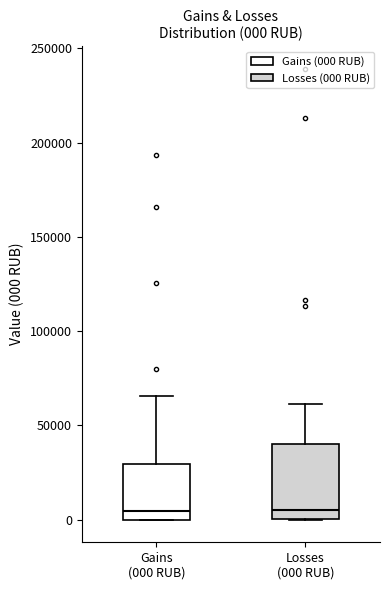

Comparing the boxes themselves (not the whiskers), which one is the tallest?

Losses (000 RUB)